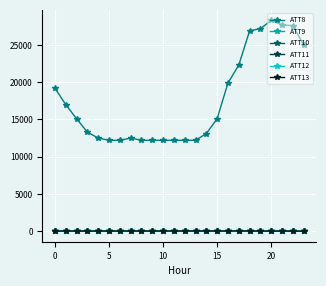

Which series has the largest total across all categories?

ATT8